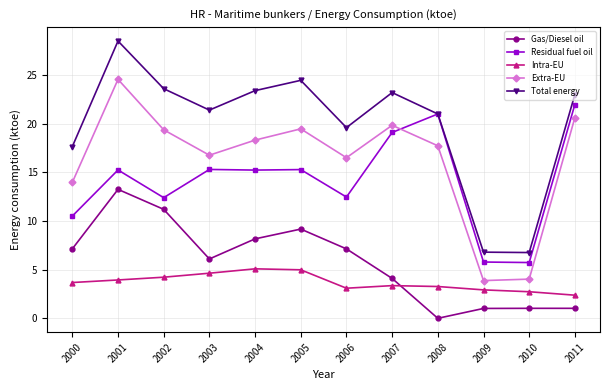

True or false: Extra-EU and Gas/Diesel oil intersect in this chart.

False